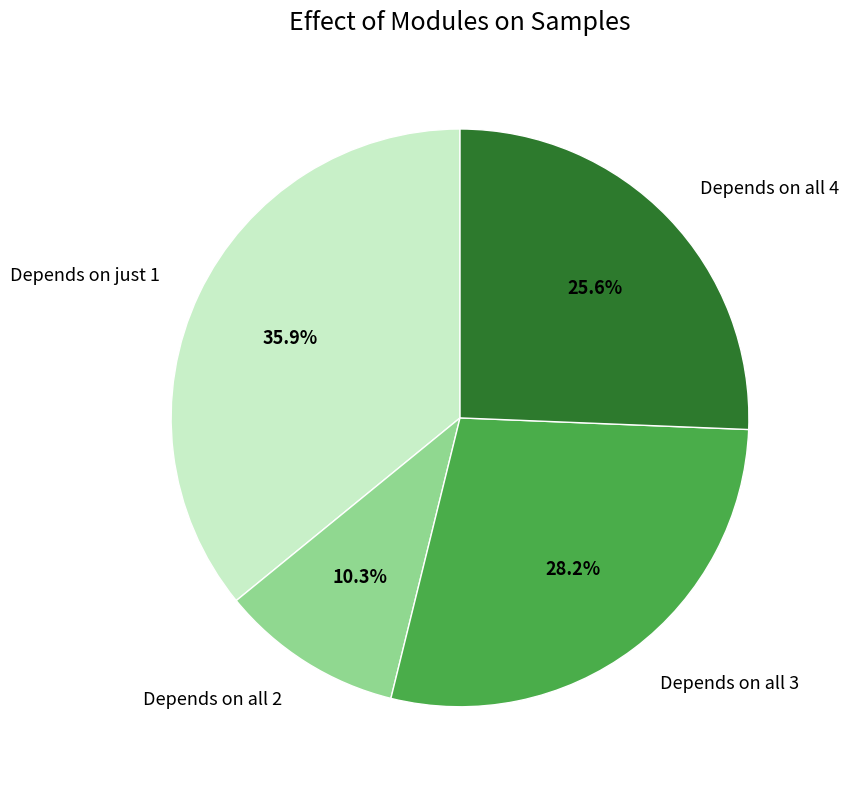

What is the smallest slice in the pie chart?

Depends on all 2